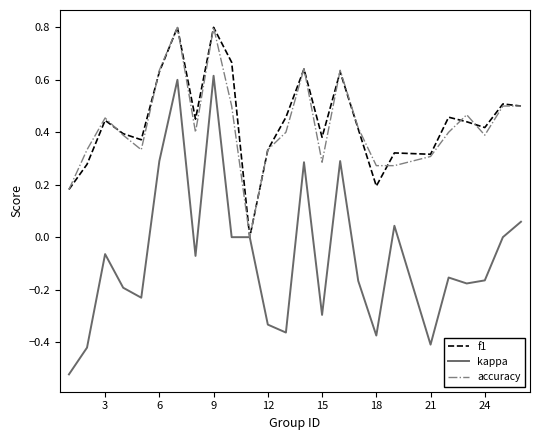

What is the highest value of the accuracy series?

0.8